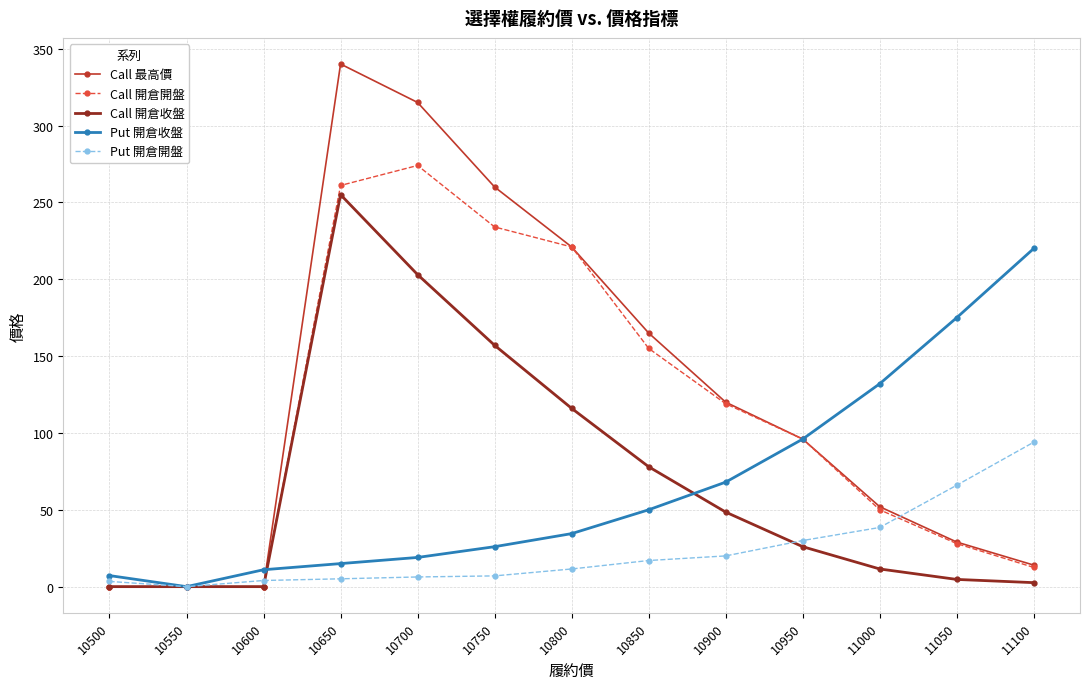

At which label does Call 最高價 first exceed 96?

10650